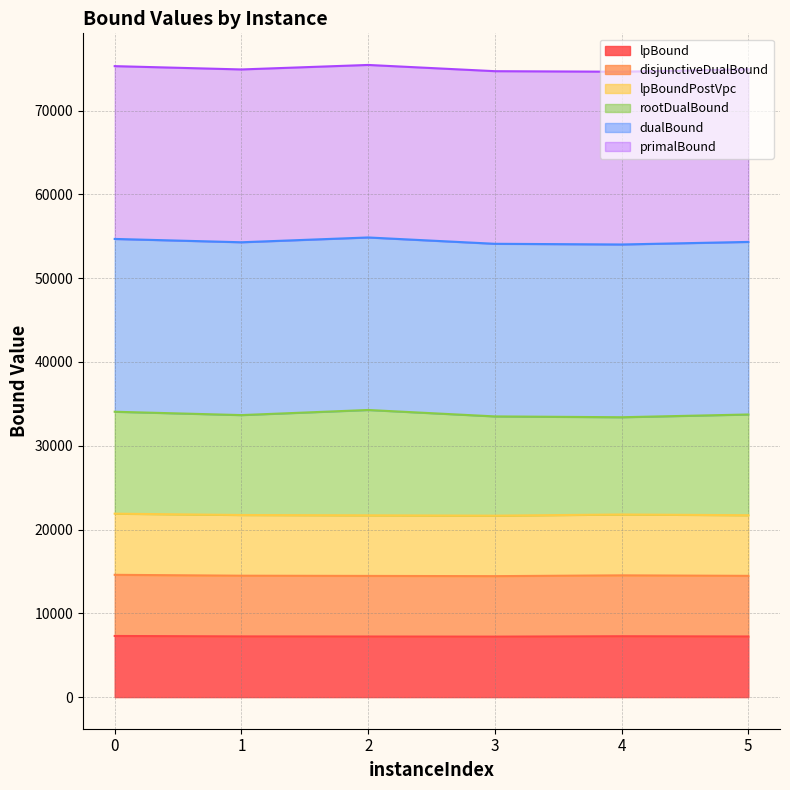

What is the maximum value shown in the chart?

21892.0